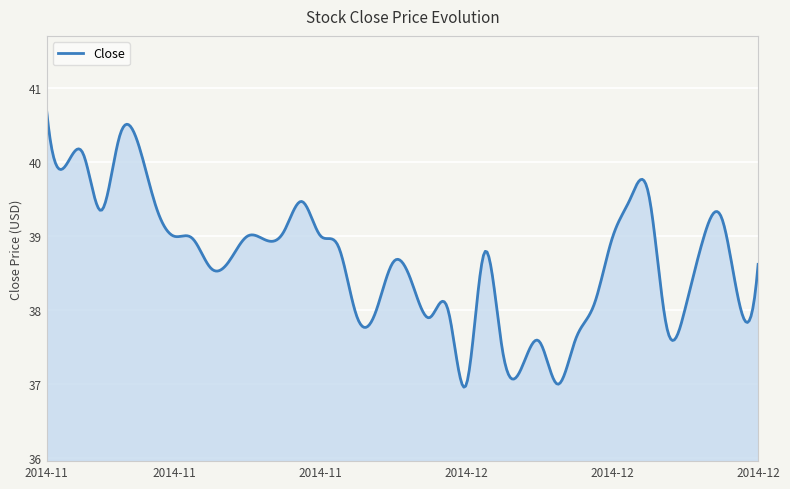

What is the difference between the maximum and minimum values?

3.8